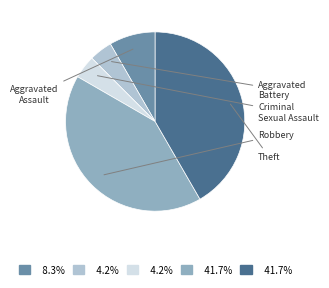

Is there a majority slice in this chart?

No